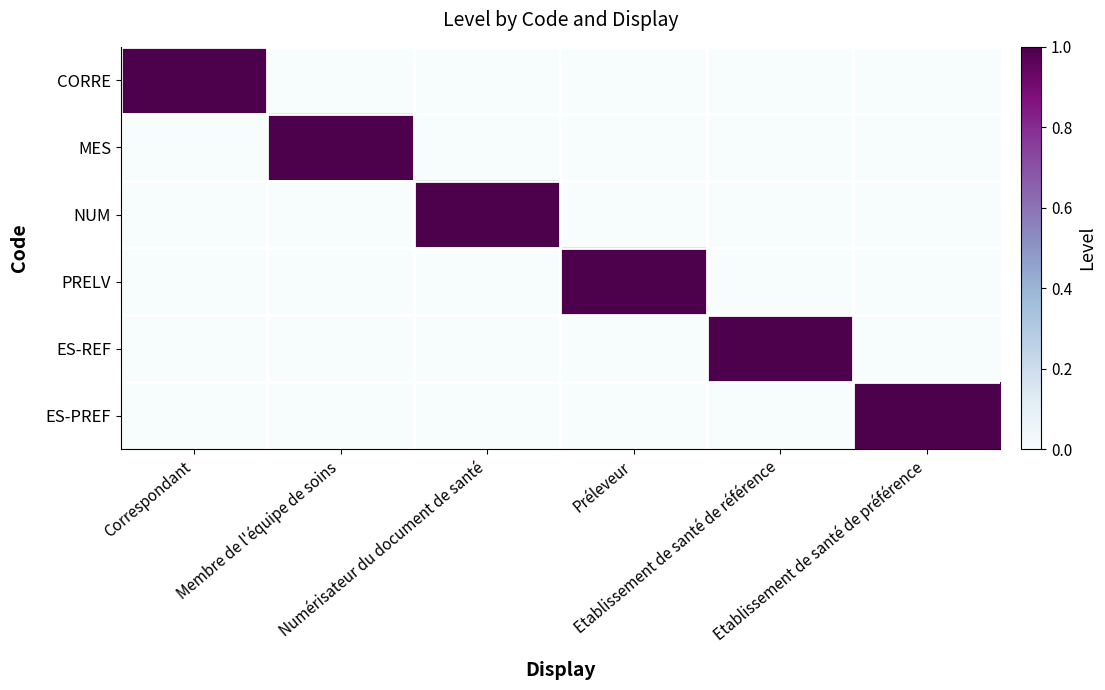

Which has a higher value, Numérisateur du document de santé or Membre de l'équipe de soins?

Numérisateur du document de santé